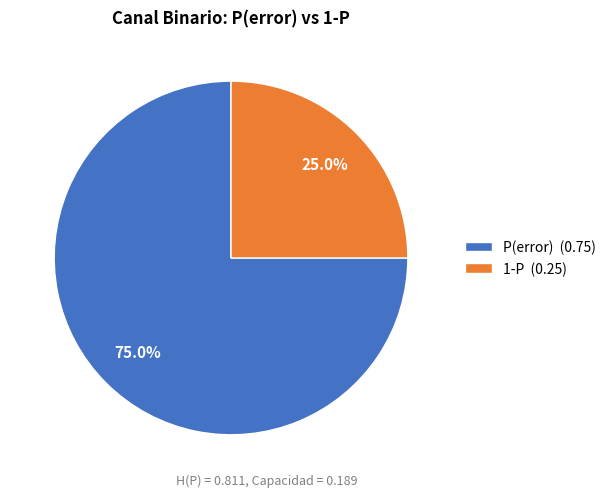

To the nearest percent, what is the combined percentage of 1-P and P(error)?

100%